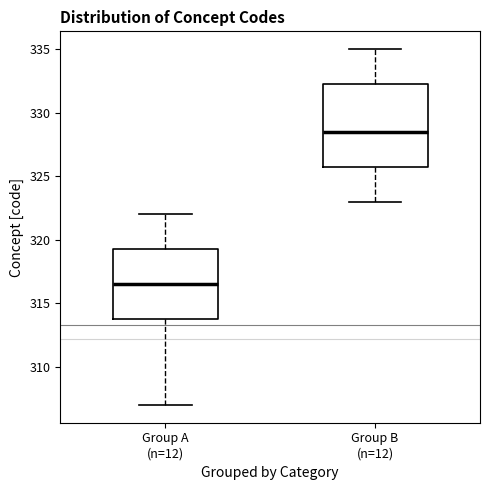

Where does the lower whisker of the box for Group A (n=12) end on the y-axis? The values are not printed on the chart, so give them approximately, as read against the axis.

307.0